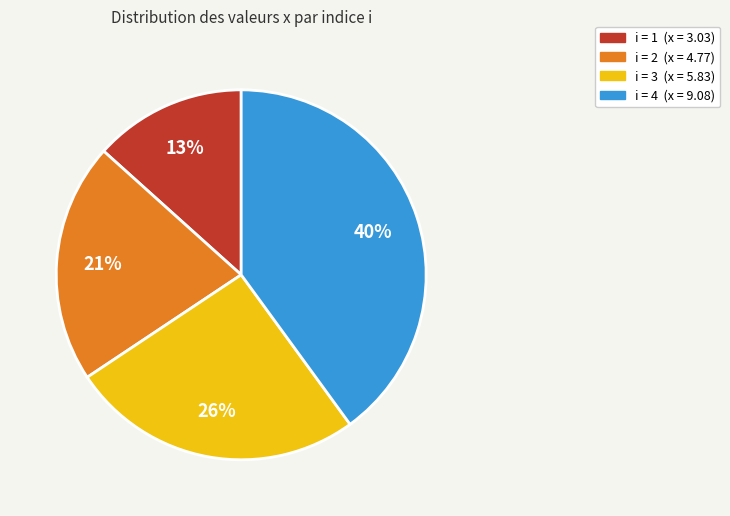

The i = 4 (x = 9.08) slice represents 40% of the pie. True or false?

True